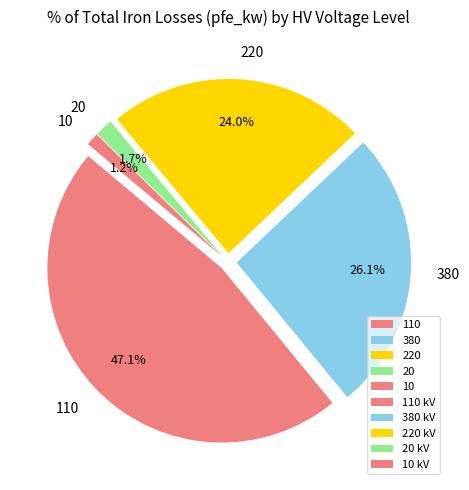

Is 220 the majority of the pie?

No